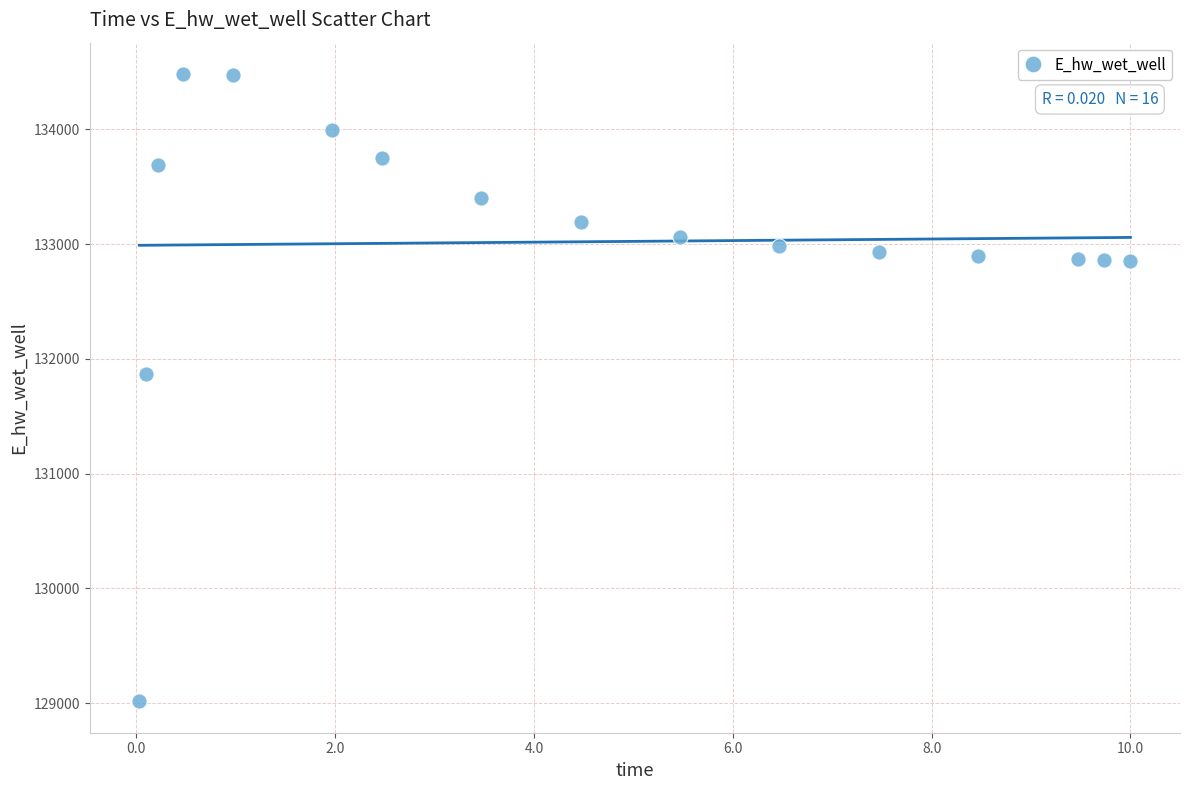

What Y value in the scatter plot is closest to 131749?

131867.6